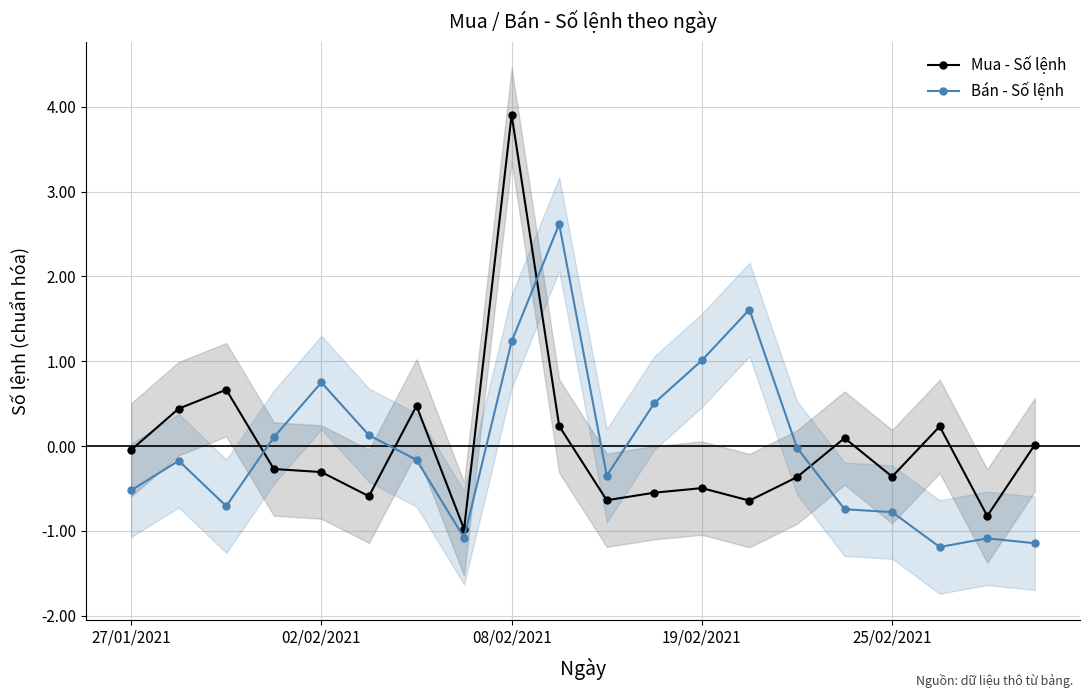

At which label does Bán - Số lệnh reach its peak?

9